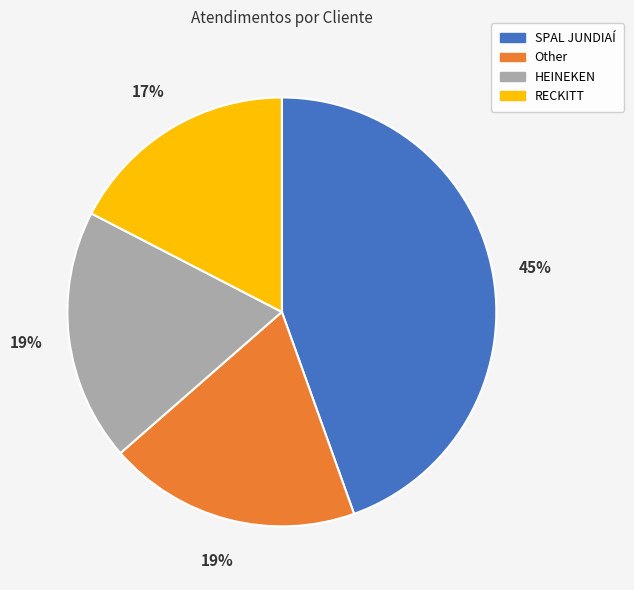

How many segments does this pie chart have?

4